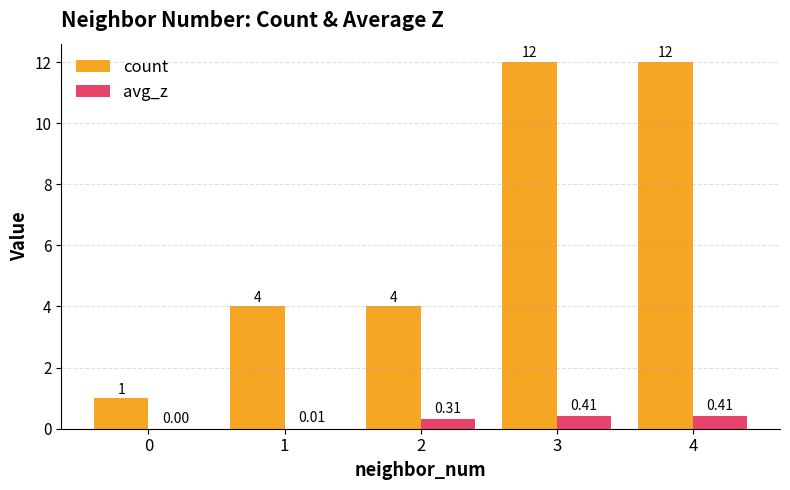

What is the sum of all avg_z values?

1.1